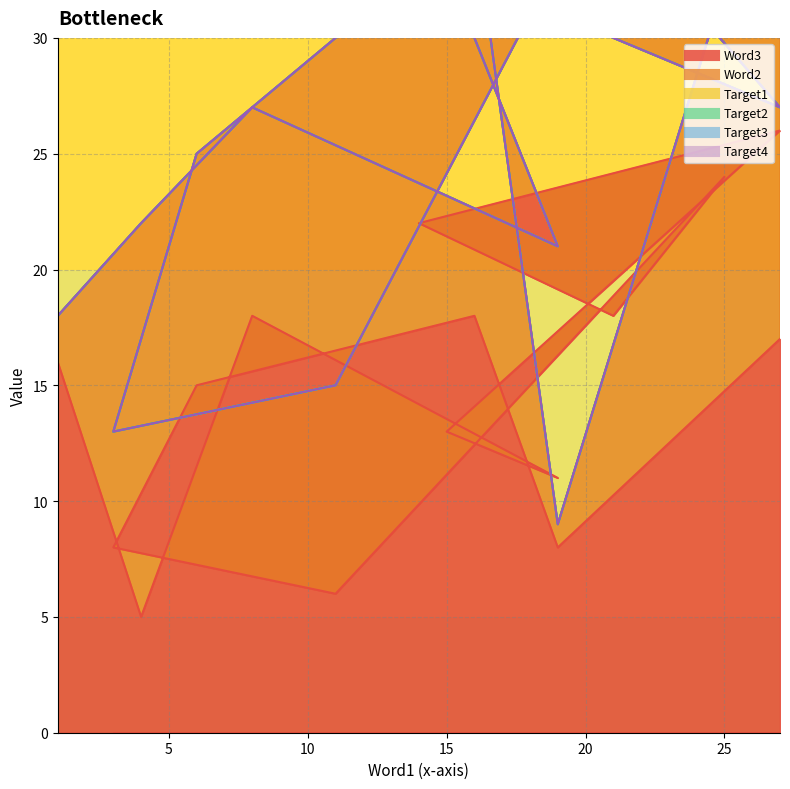

What is the difference between the maximum and minimum values in the Word2 series?

22